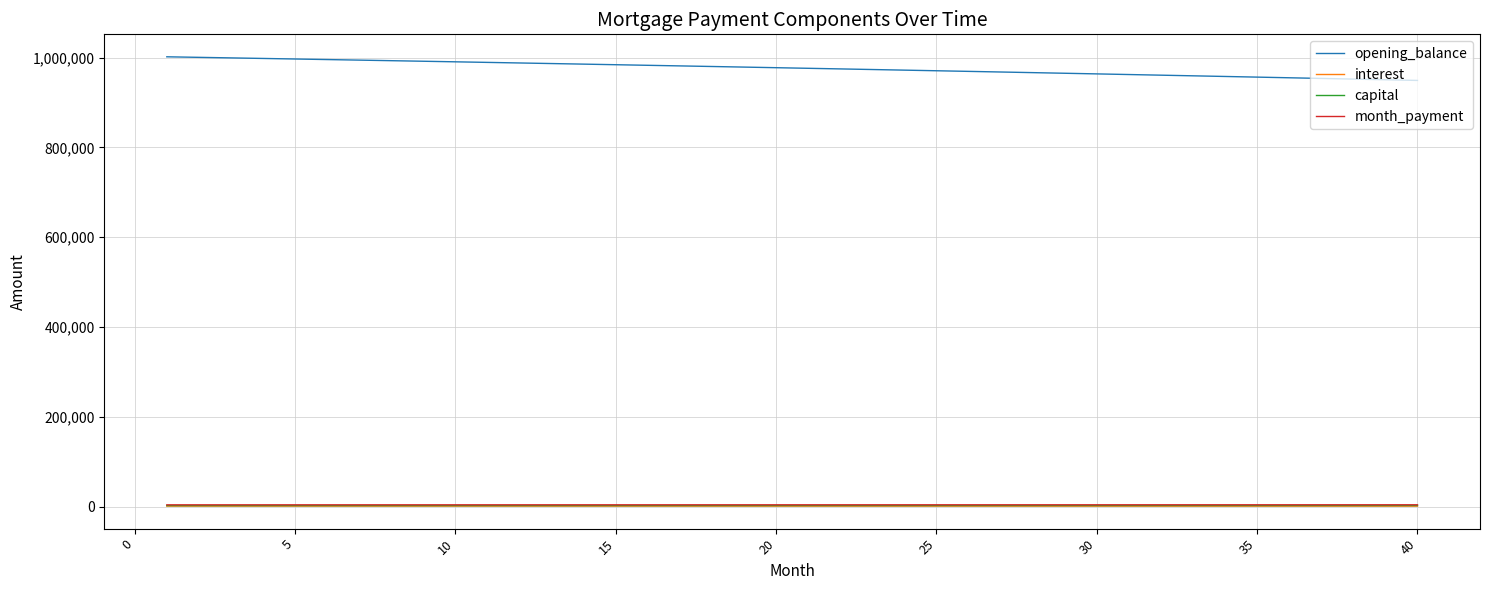

Which series has the largest total across all categories?

opening_balance